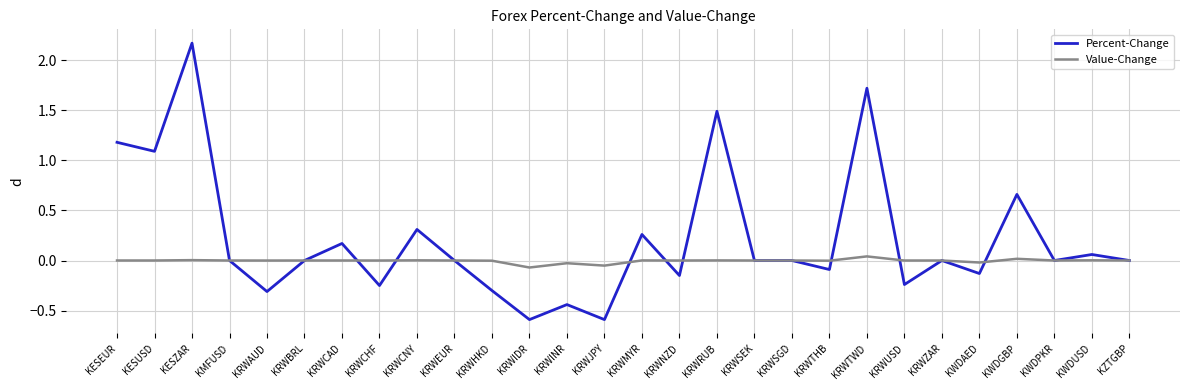

True or false: Percent-Change has a value of -0.7 at KRWINR.

False